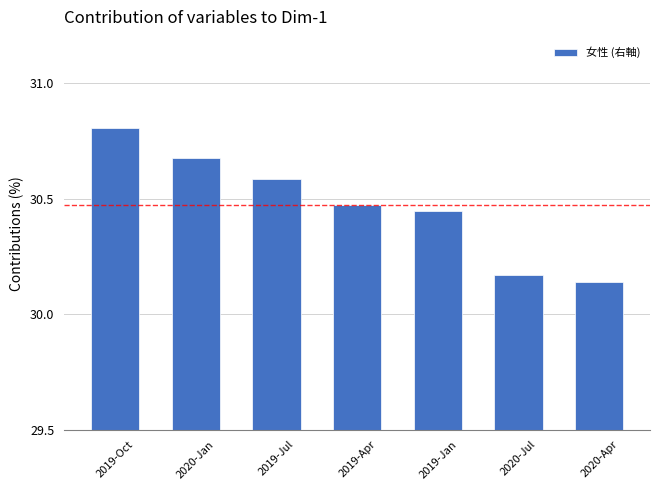

What is the label of the 4th bar from the right?

2019-Apr